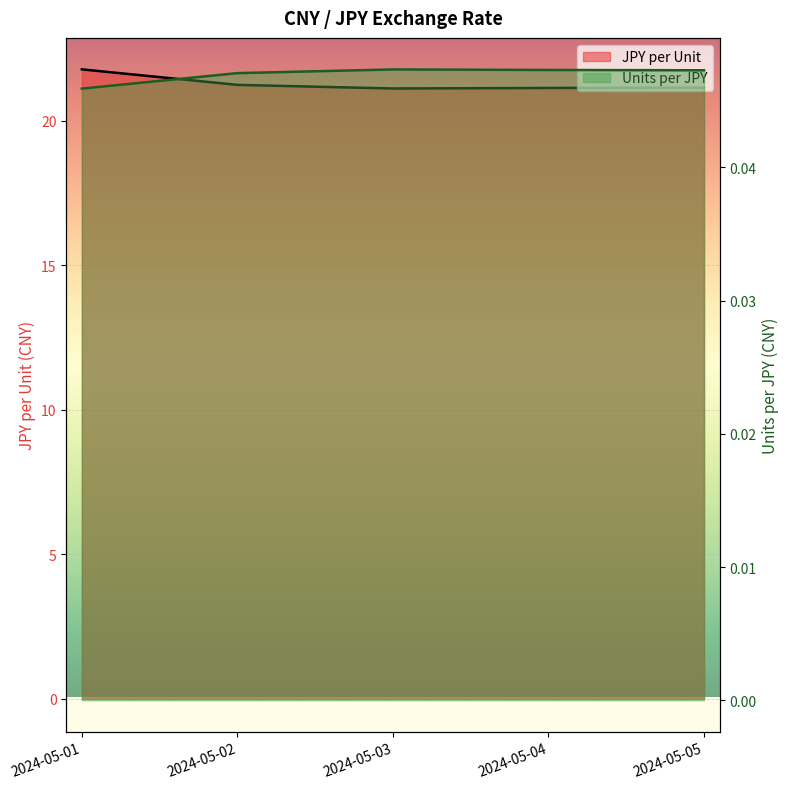

What is the approximate value of JPY per Unit at 2024-05-03?

21.1